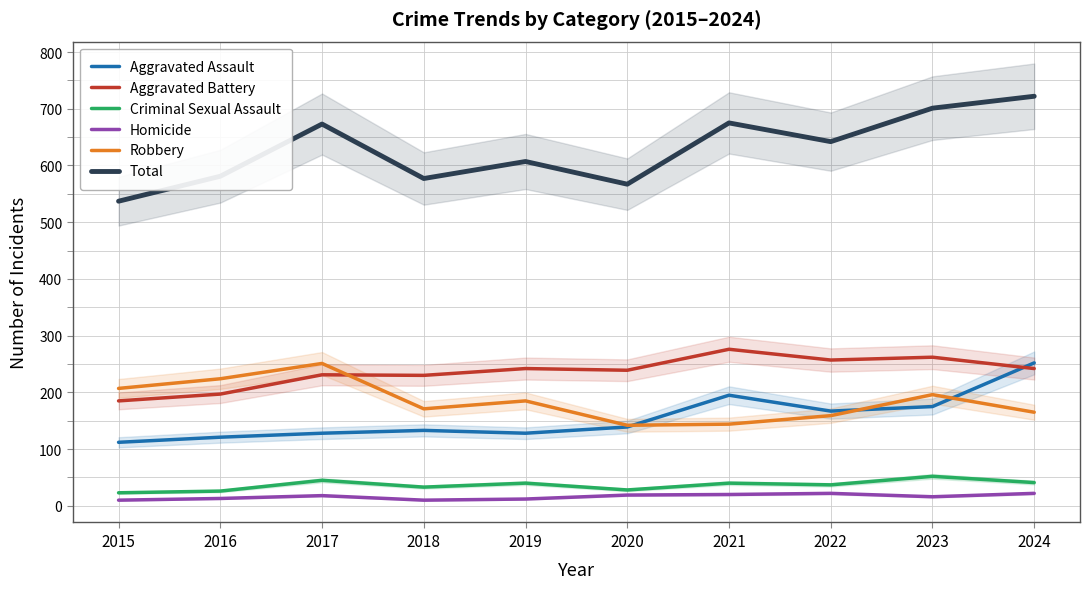

Count the number of categories in the chart.

10